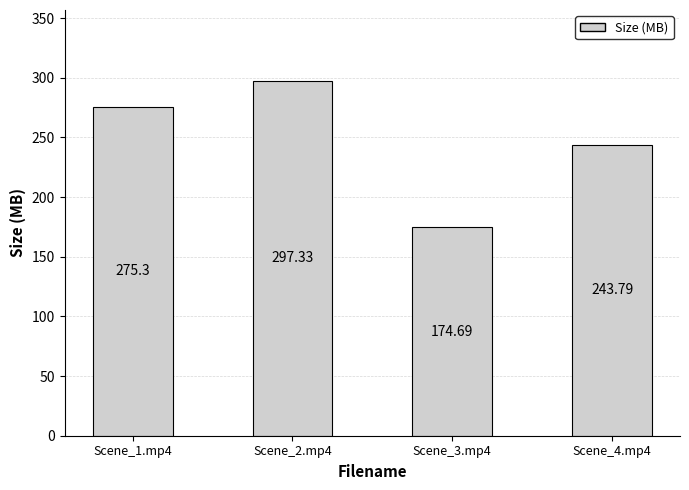

Reading left to right, what are all the values shown in this chart?

275.3	297.3	174.7	243.8